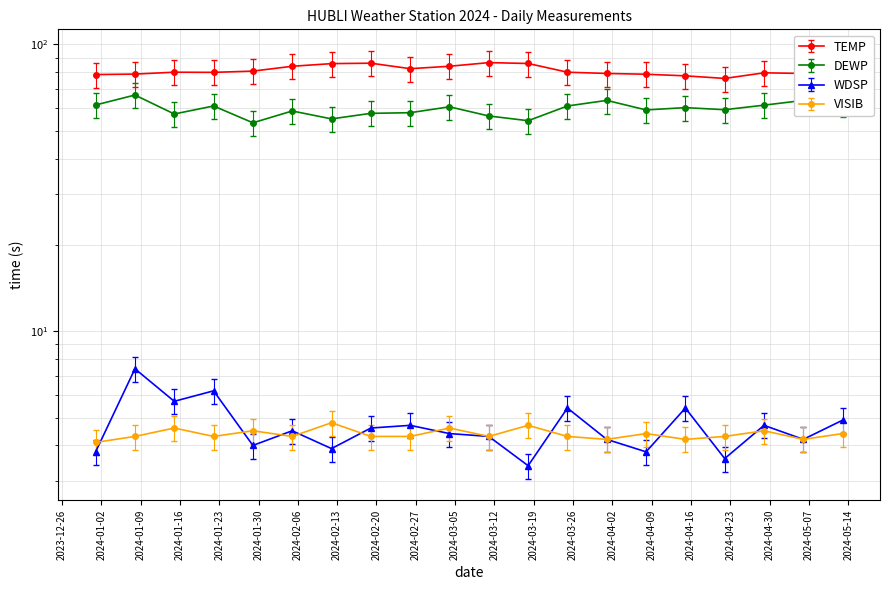

What is the value of the VISIB point at the 7th from the left?

4.8